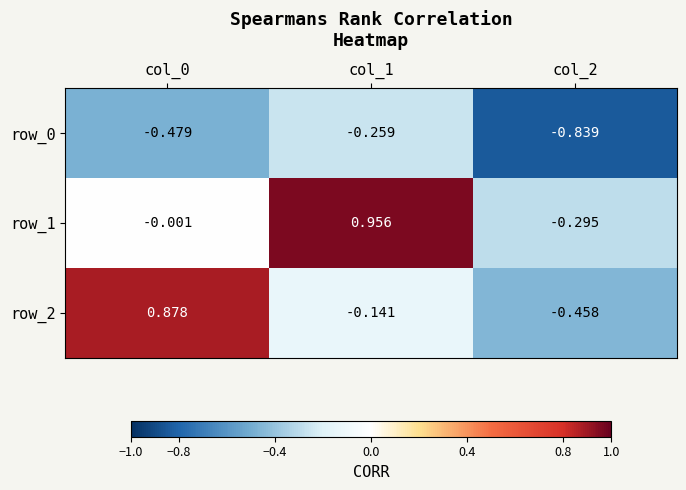

Is the value of row_0 at col_2 greater than the value of row_1 at col_1?

No